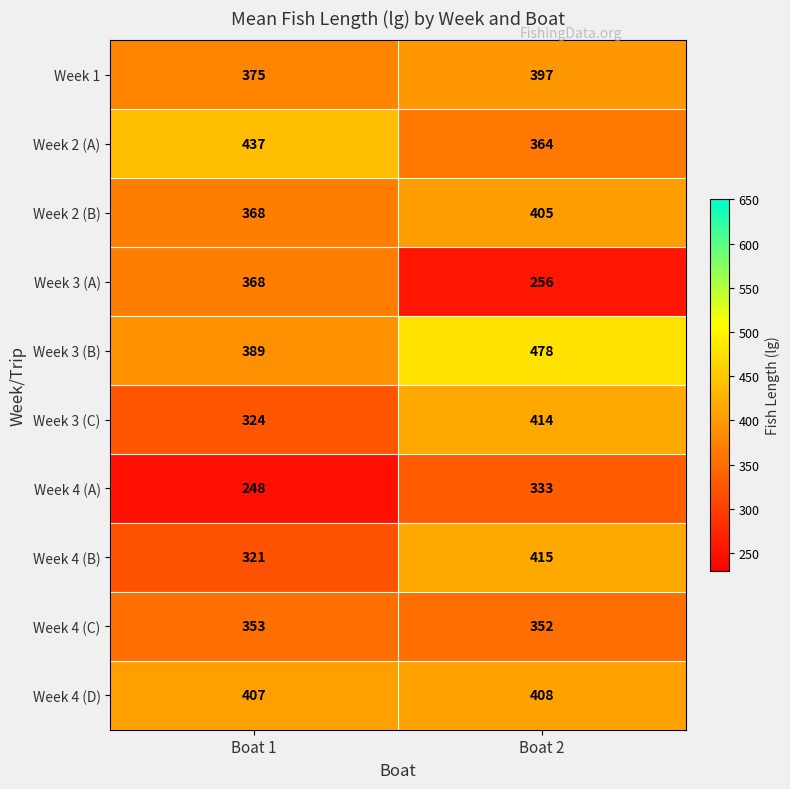

Which category has the lowest value across all series?

Boat 1